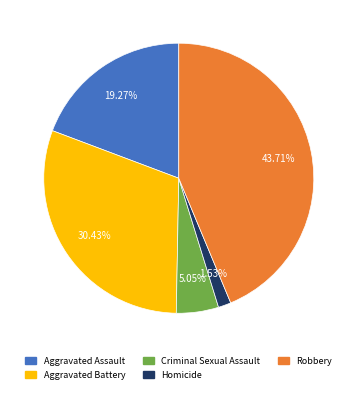

Which category has the biggest portion of the pie?

Robbery